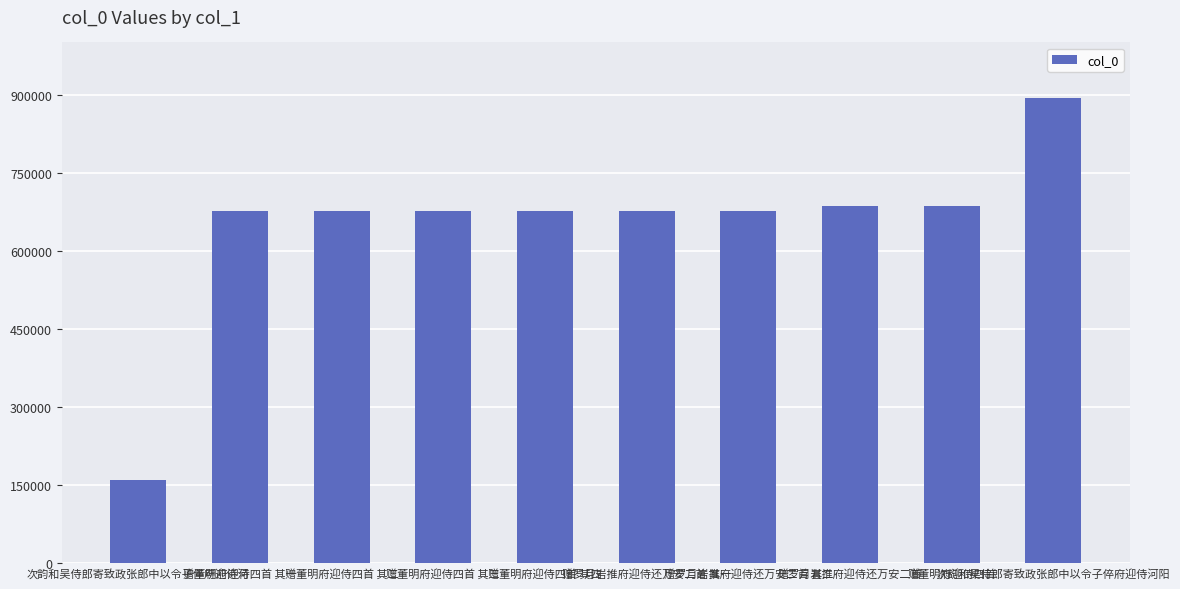

What is the smallest value displayed?

159292